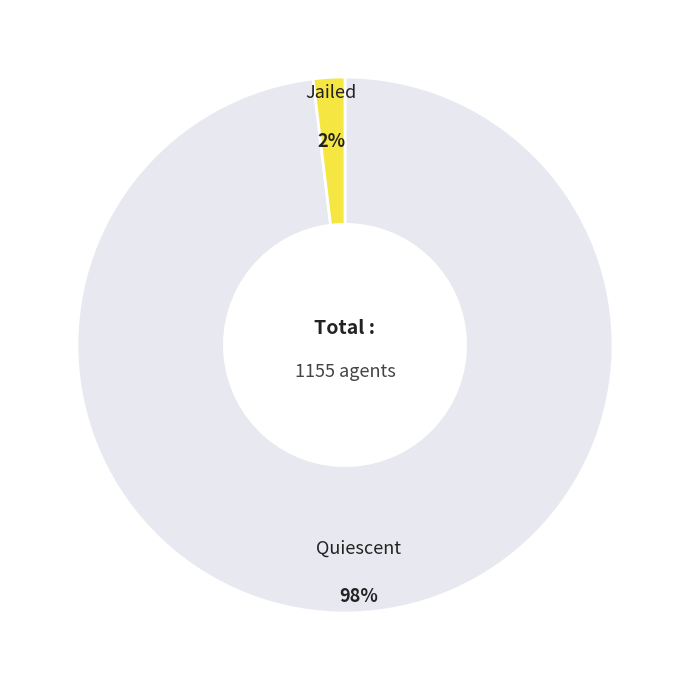

To the nearest percent, what is the difference between the largest and smallest slice percentages?

96%